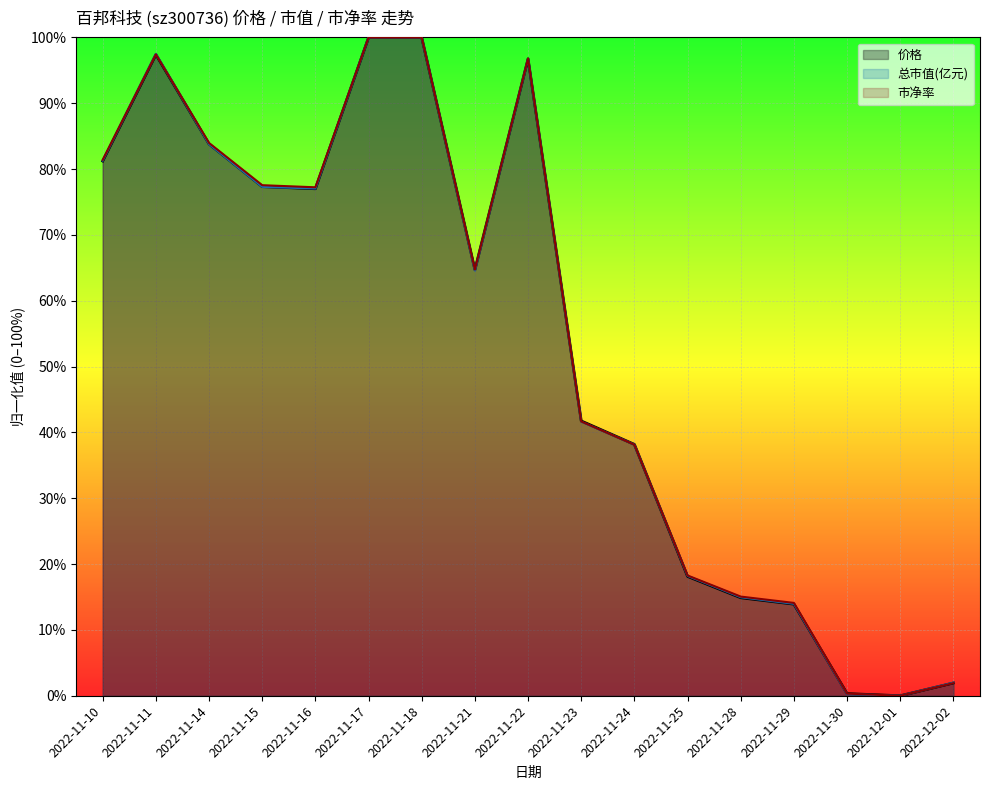

Is it true that 市净率 equals 1.0 at 2022-11-21?

False